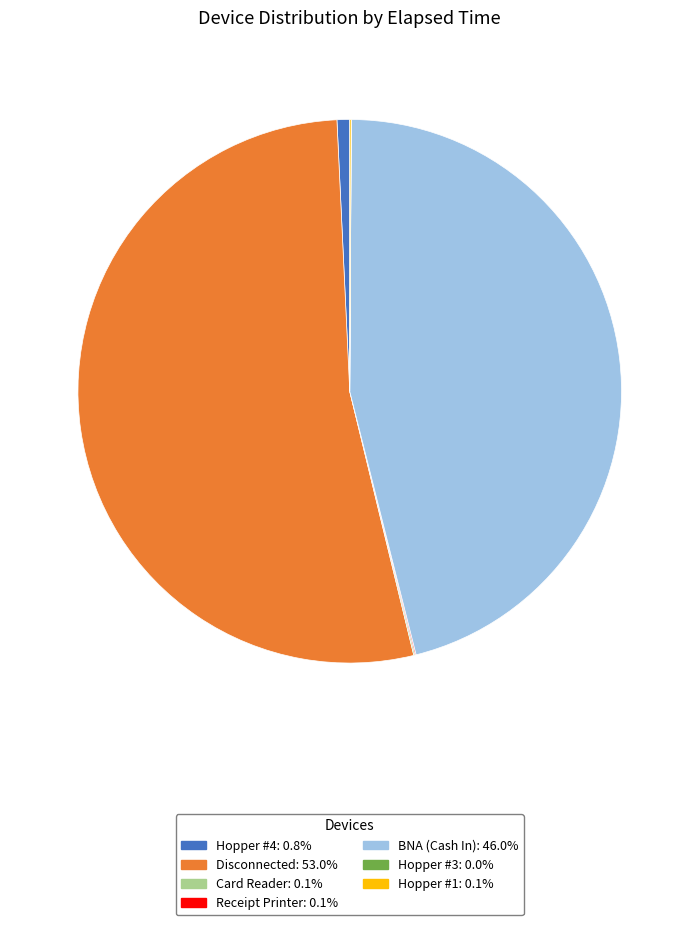

Is there a majority slice in this chart?

Yes